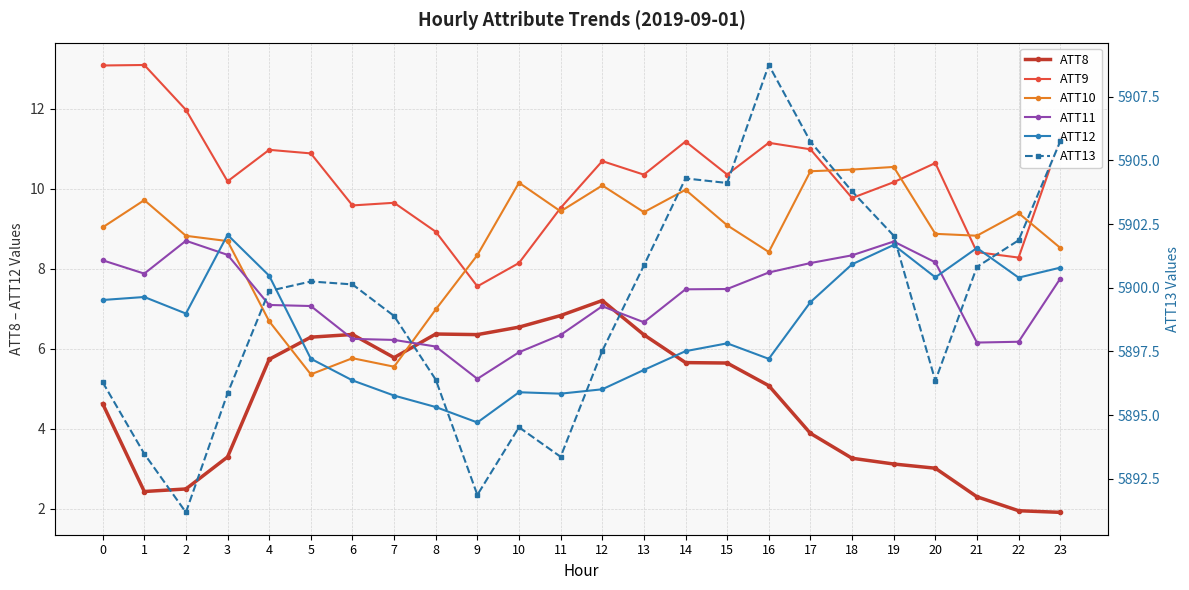

What is the highest value of the ATT10 series?

10.5